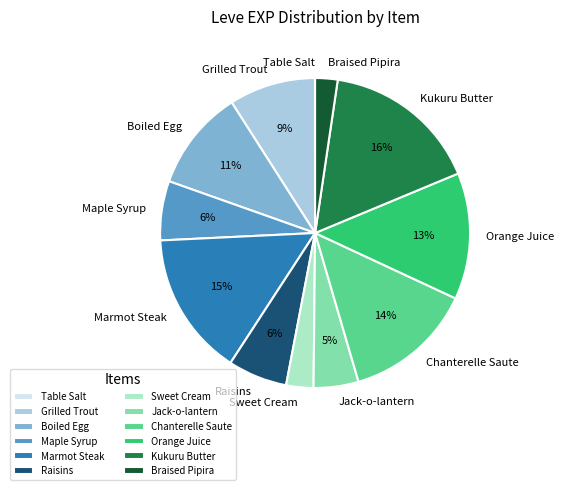

To the nearest percent, what is the average slice percentage?

8%